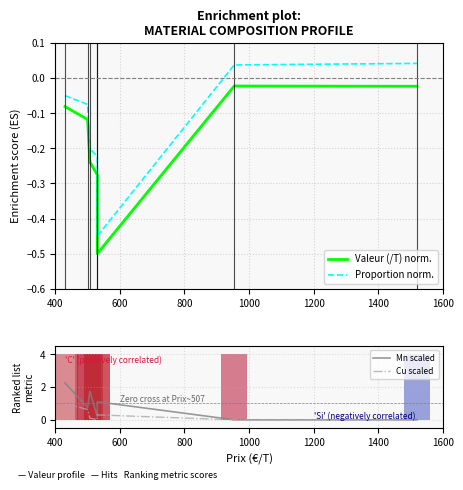

Between 400 and 600, which series saw the biggest shift?

Mn scaled